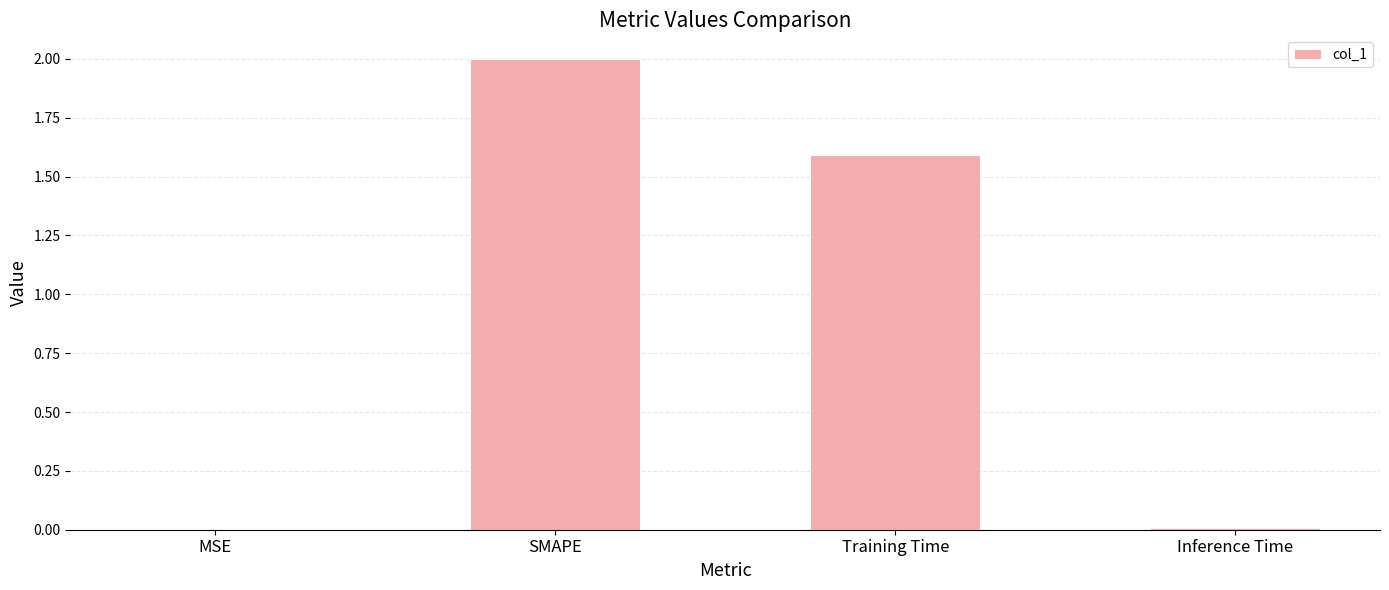

The value at Training Time is 1.0. True or false?

False